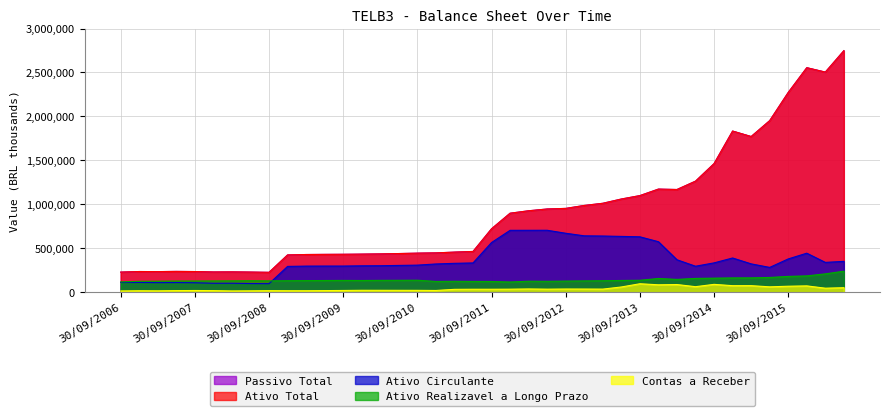

What is the minimum value shown in the chart?

13886.0